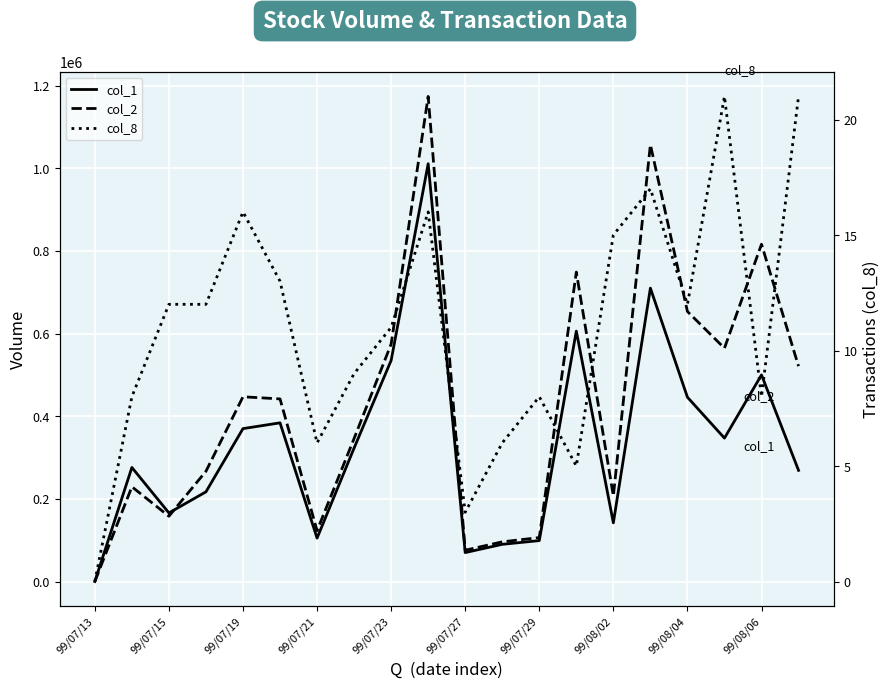

Which series has the largest total across all categories?

col_2